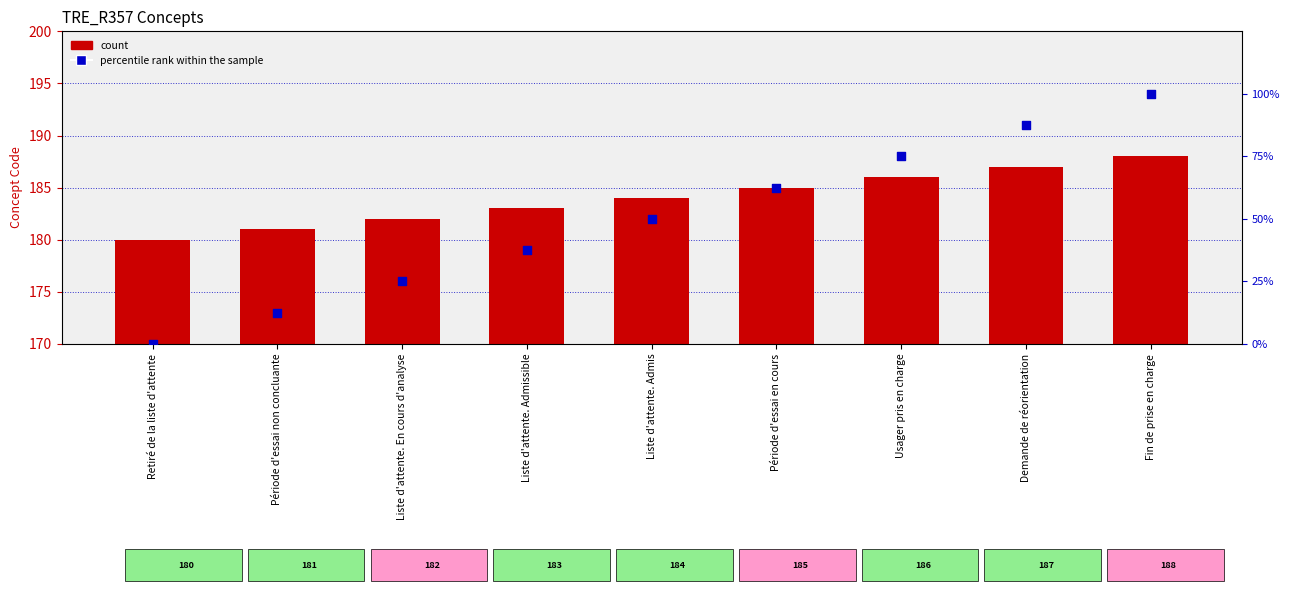

What is the total value across all series at Liste d'attente. En cours d'analyse?

207.0